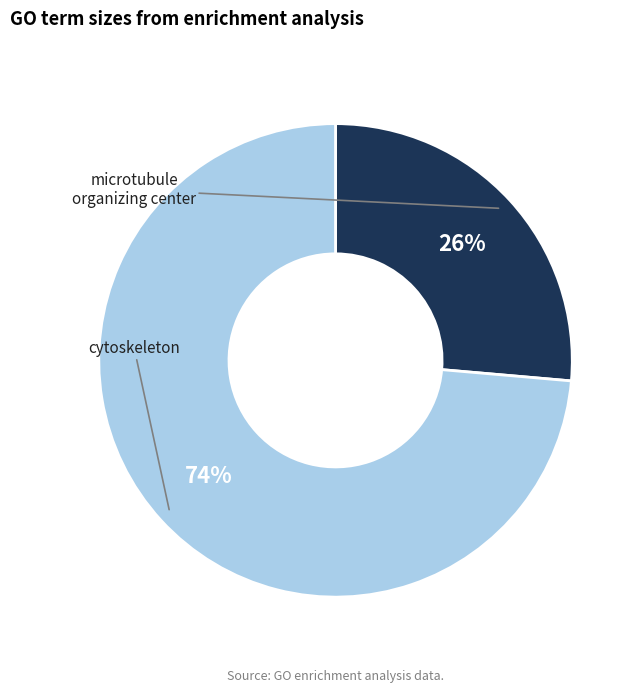

To the nearest percent, what is the average slice percentage?

50%